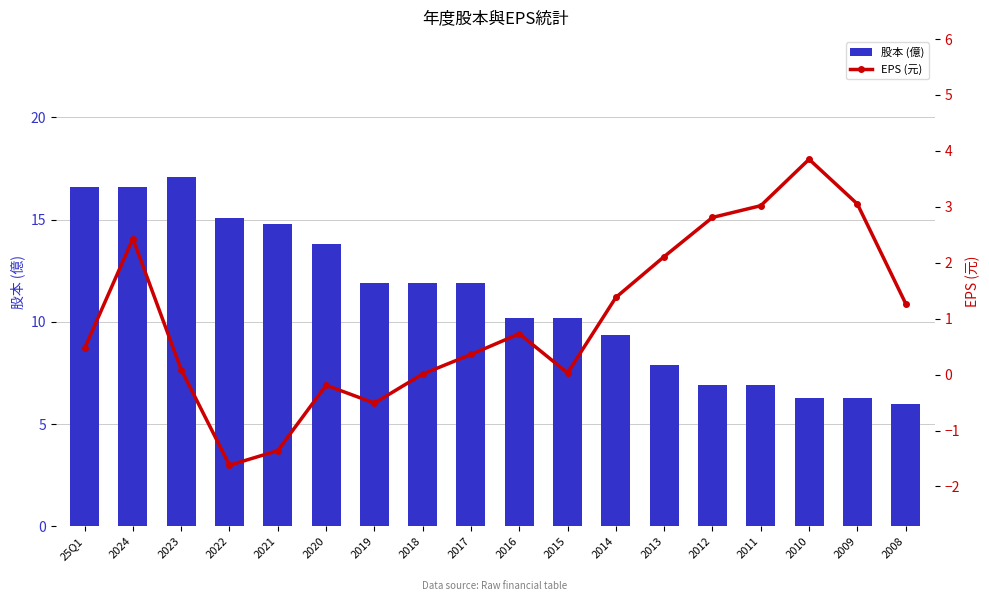

What is the sum of all 股本 (億) values?

199.7